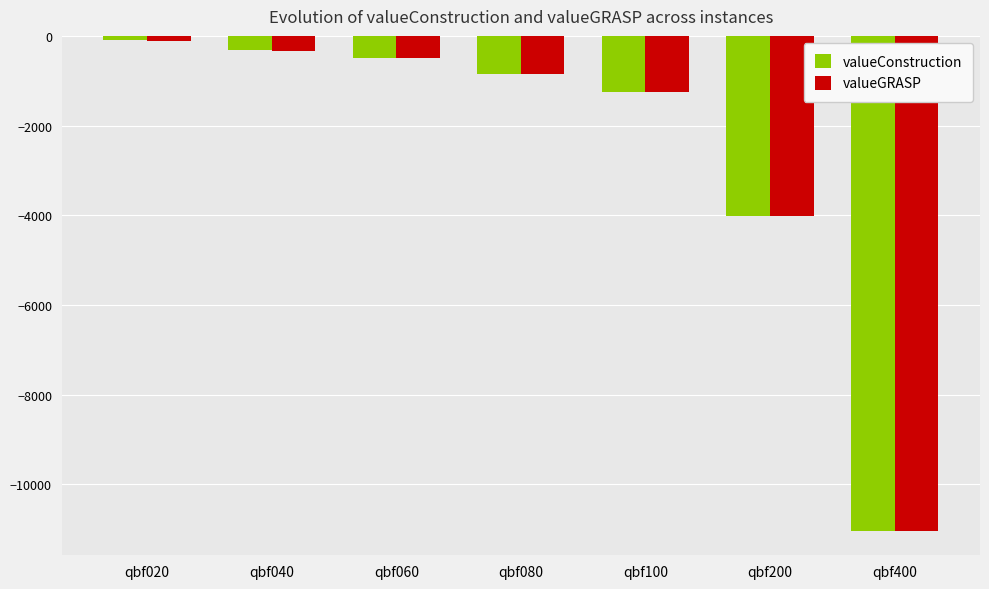

How many bars are there in total?

14